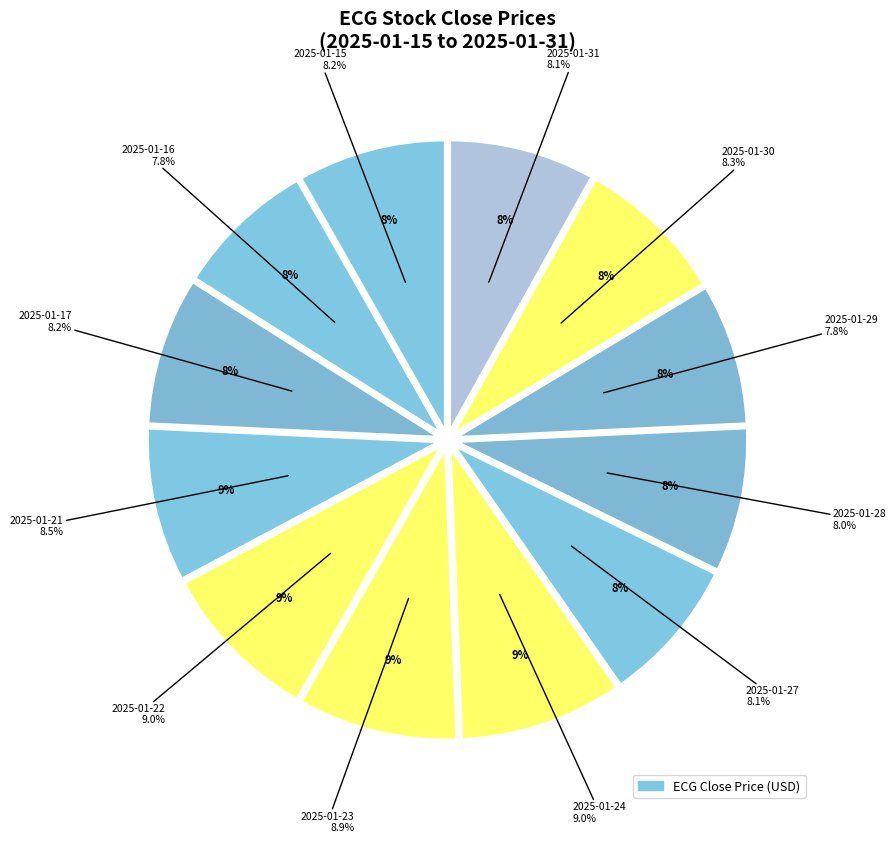

Does 2025-01-23 represent more than half of the total?

No